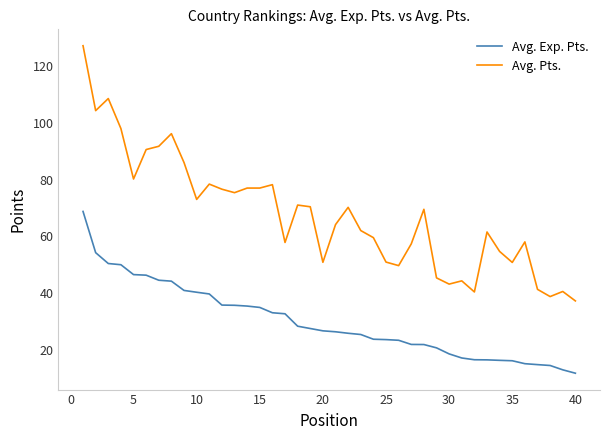

Which series has the widest spread of values?

Avg. Pts.